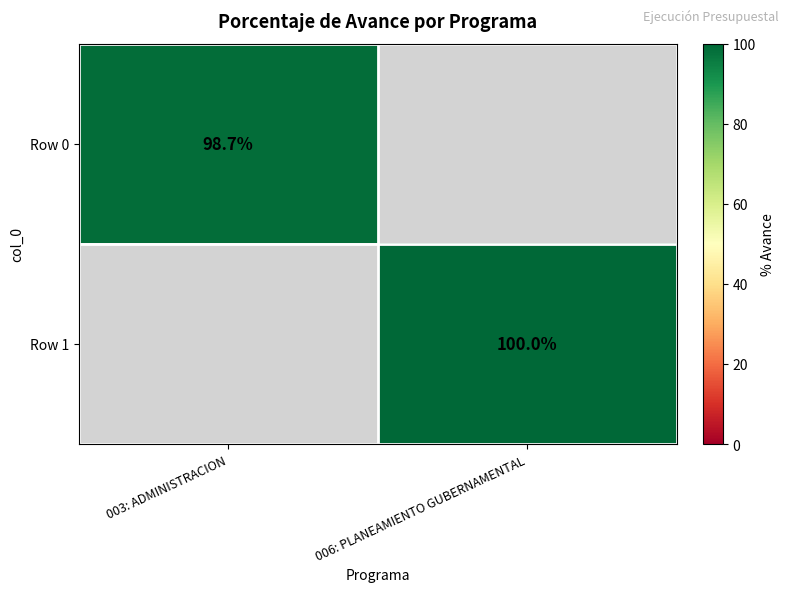

At how many categories does at least one series exceed 99?

1